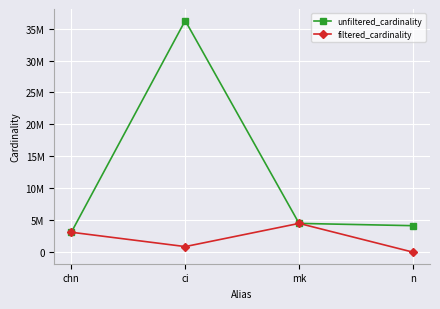

What are all the series names shown in the legend?

unfiltered_cardinality, filtered_cardinality